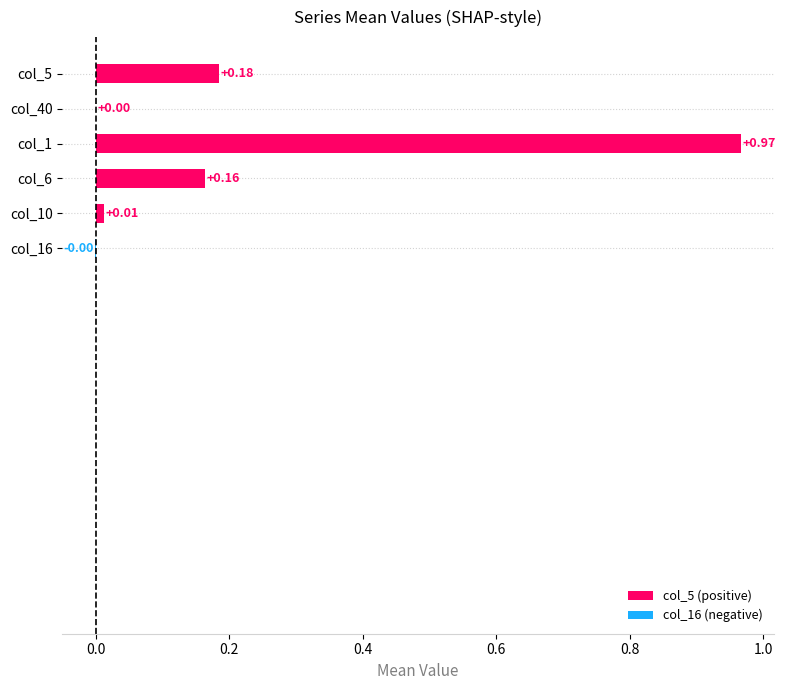

What is the change in value from col_6 to col_1?

+0.8